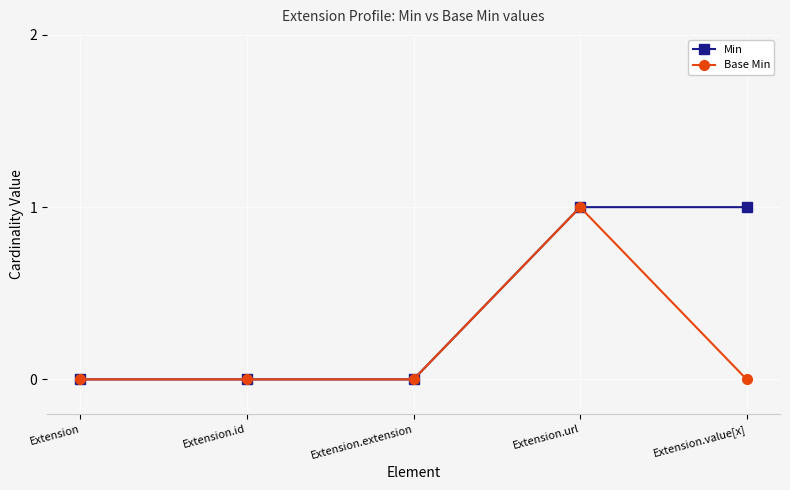

True or false: Min has more than 2 interior local peaks.

False